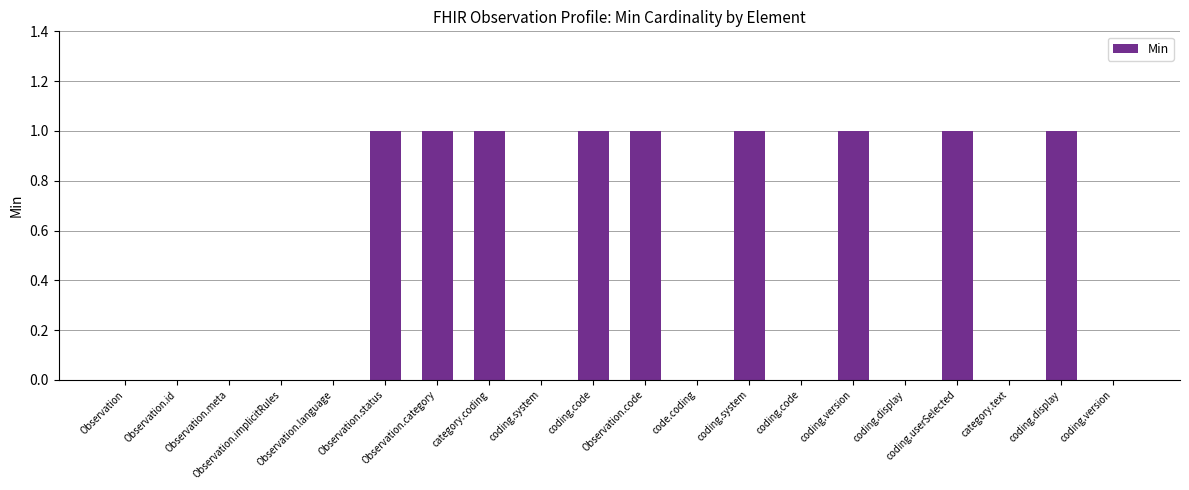

Count the number of data series in this chart.

1